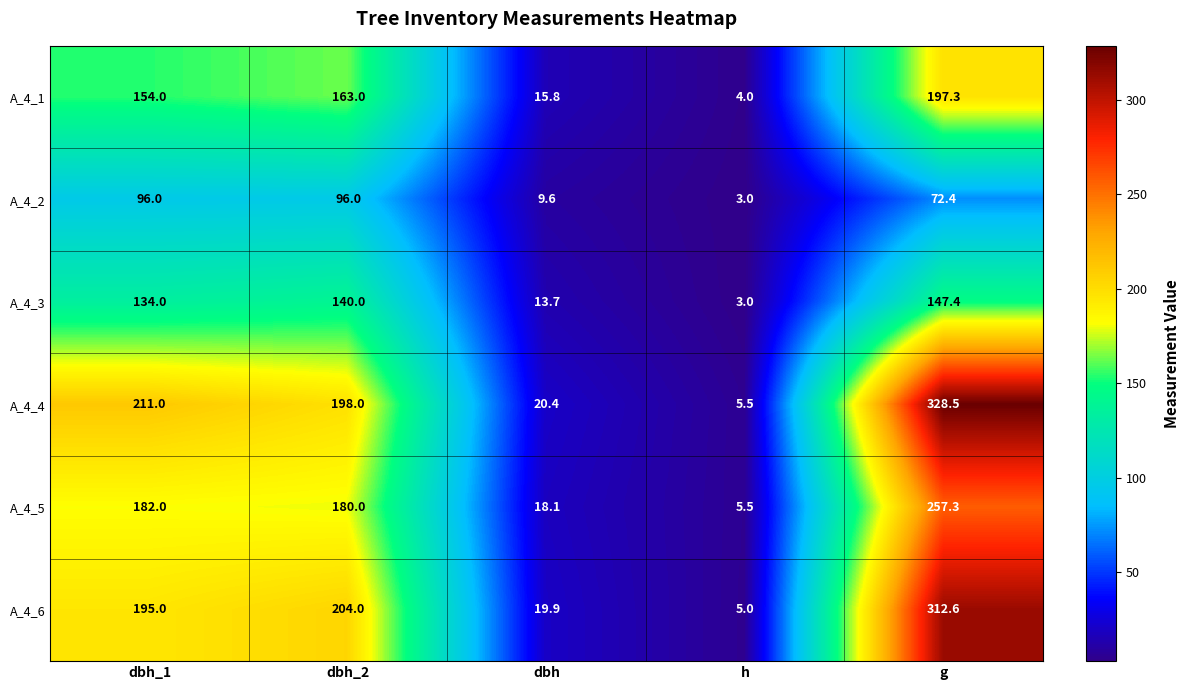

Which series has the largest total across all categories?

A_4_4